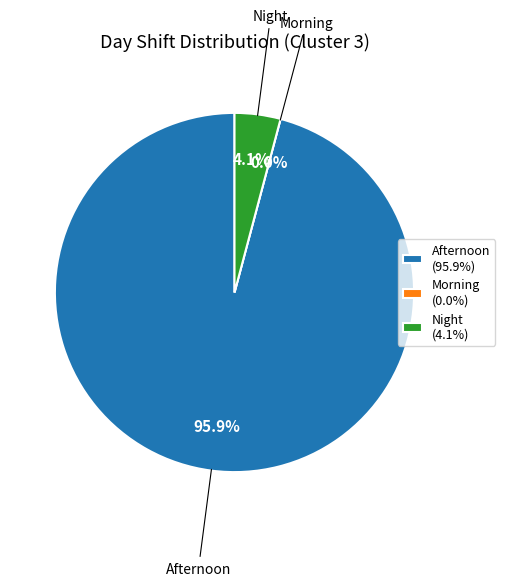

Count the number of slices in the pie.

3